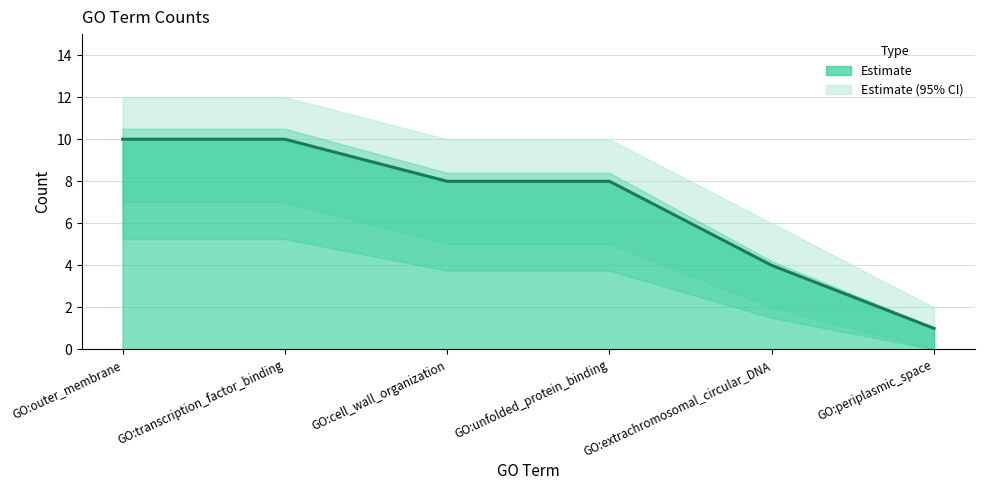

The value at GO:unfolded_protein_binding is 11. True or false?

False